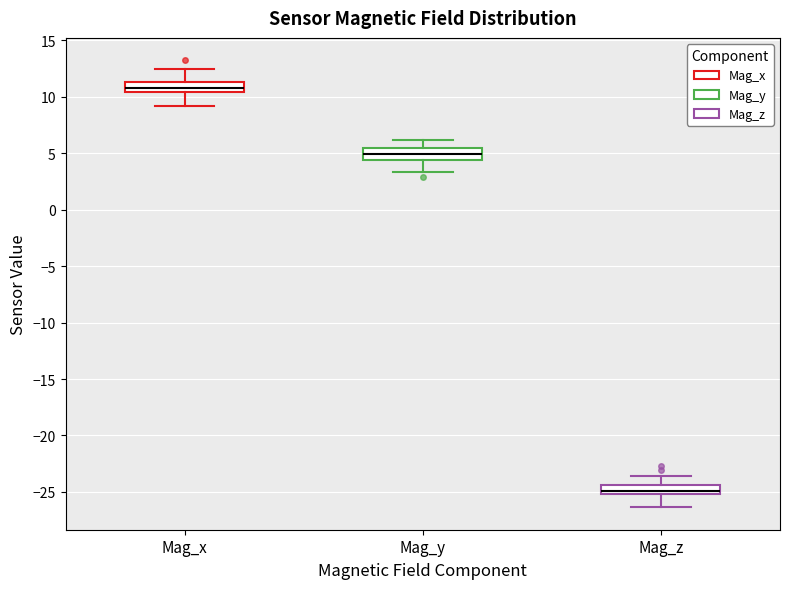

Where does the upper whisker of the box for Mag_z end on the y-axis? The values are not printed on the chart, so give them approximately, as read against the axis.

-23.5